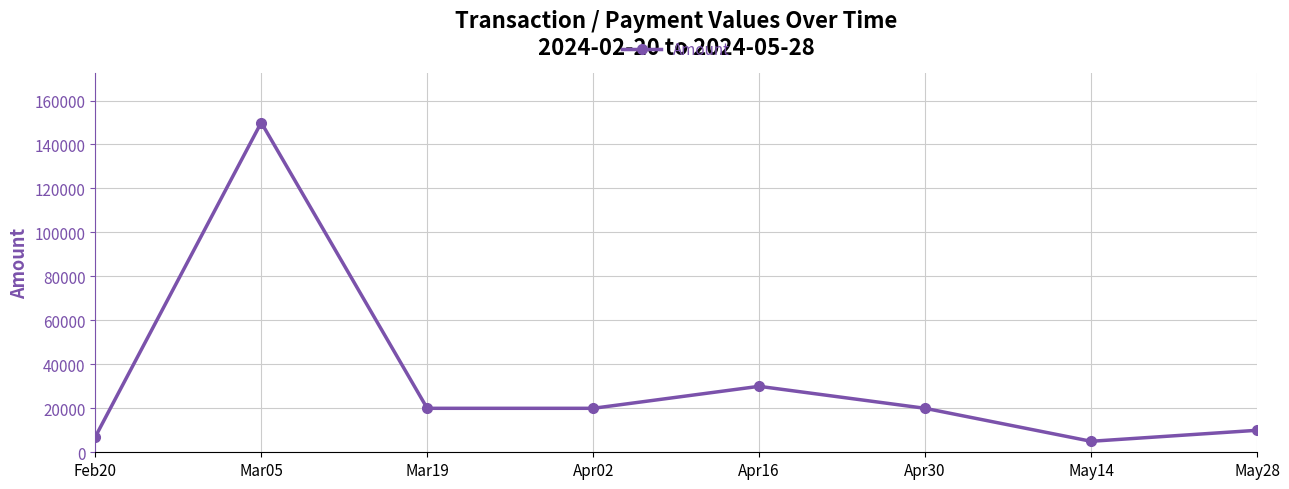

What position from the left is Apr30?

6